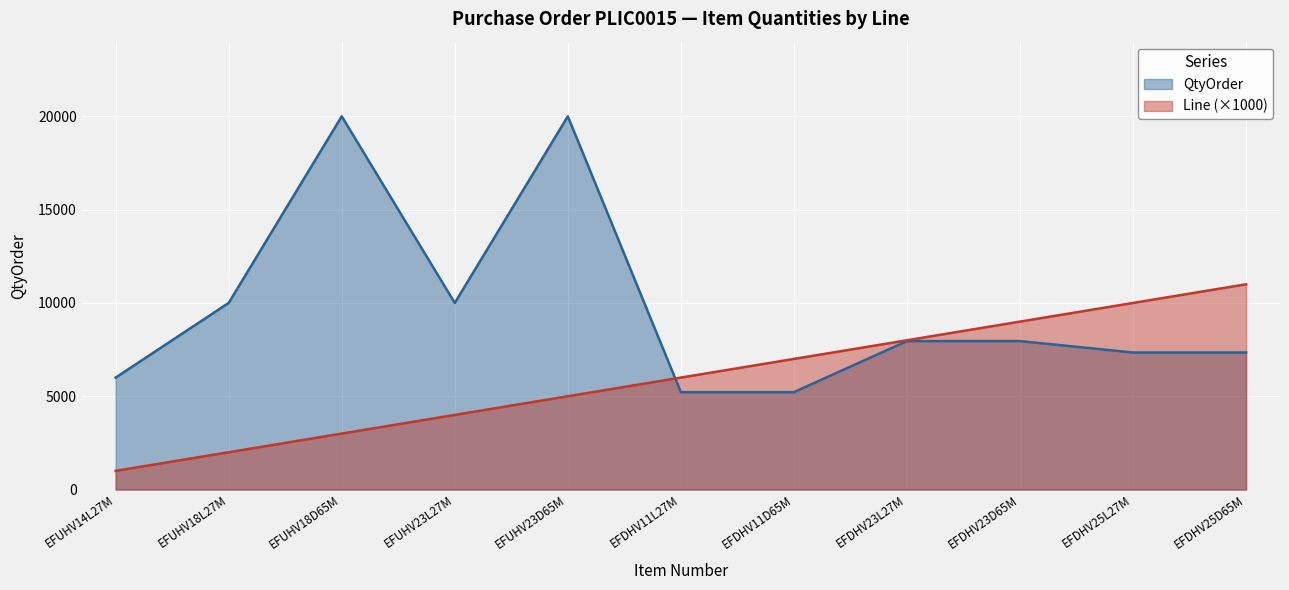

What are all the series names shown in the legend?

QtyOrder, Line (×1000)